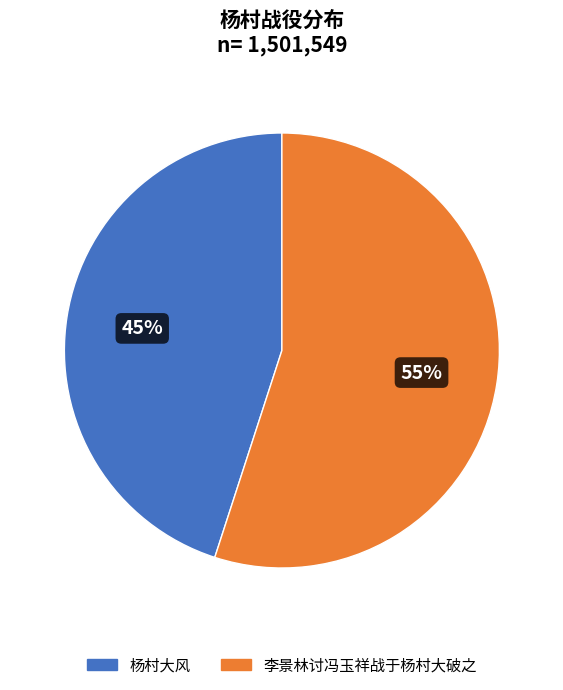

Is there a majority slice in this chart?

Yes